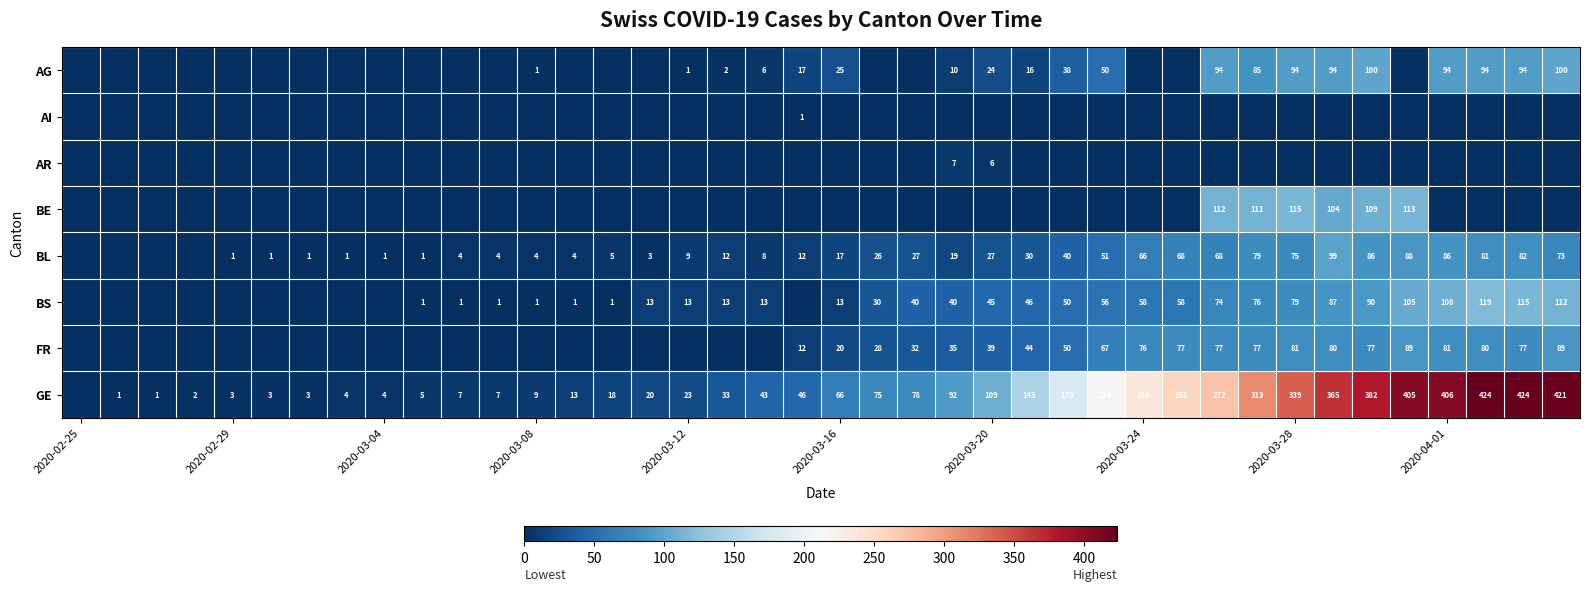

Is the value of GE at 2020-03-24 greater than the value of FR at 2020-03-28?

Yes